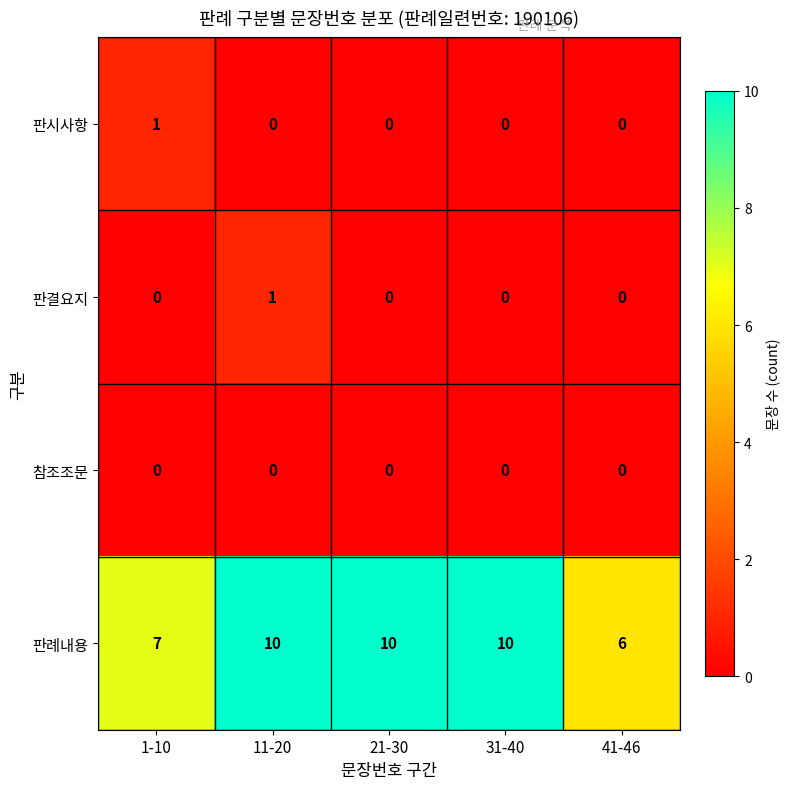

Which series has the widest spread of values?

판례내용